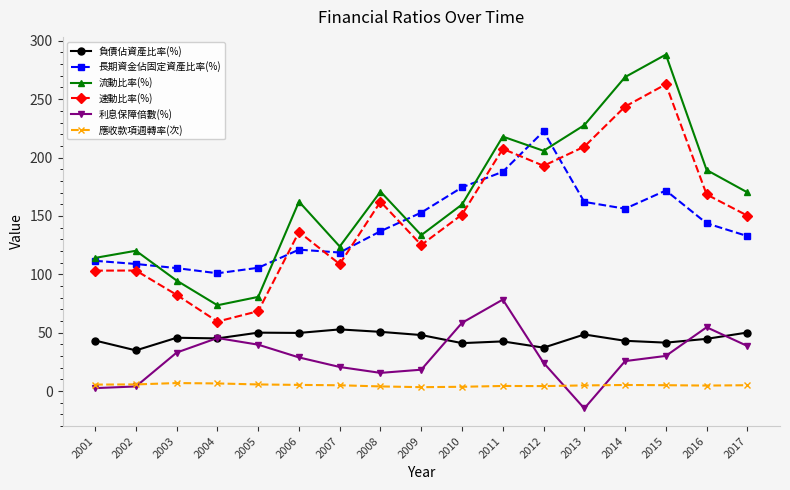

True or false: 應收款項週轉率(次) has more than 2 interior local peaks.

True